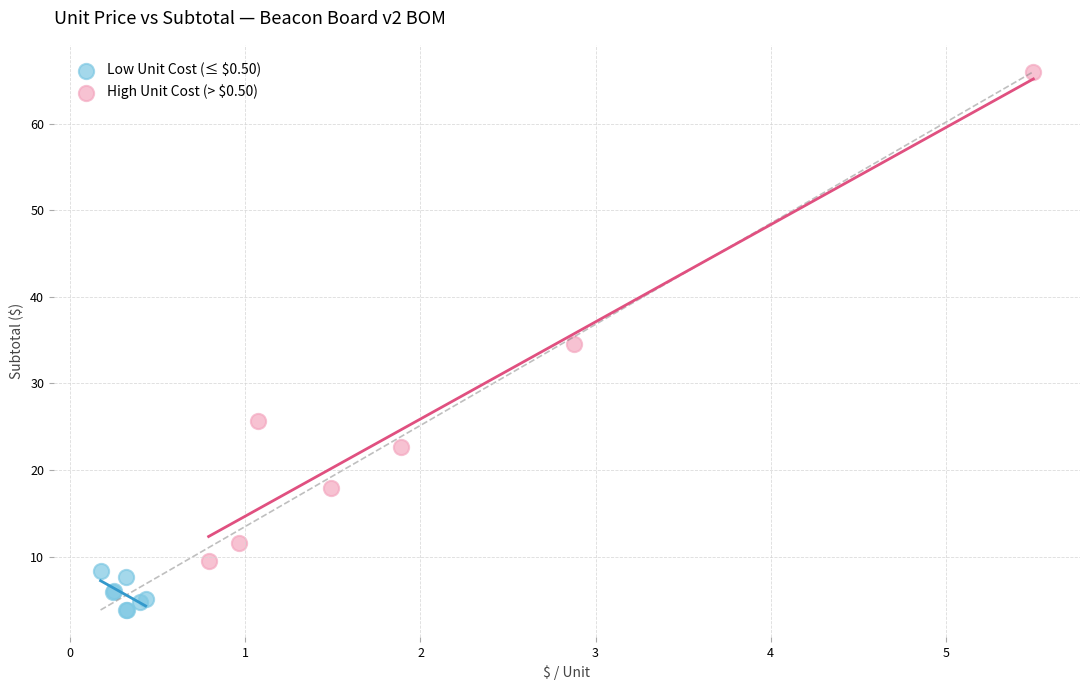

Which series contains the highest Y value?

High Unit Cost (> $0.50)